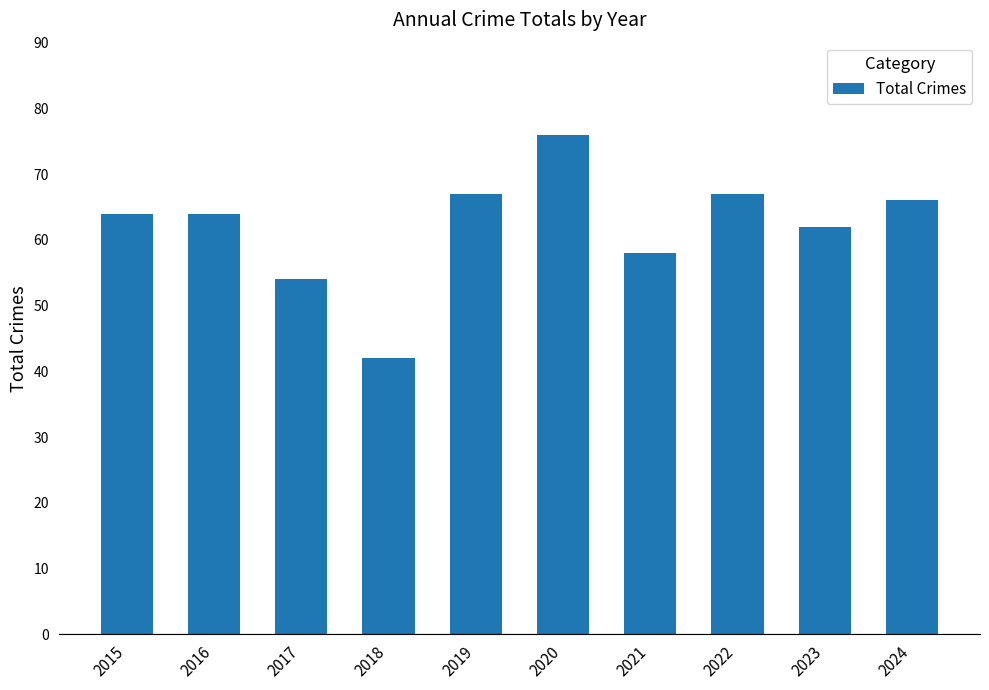

What is the value of the 8th bar from the left?

67